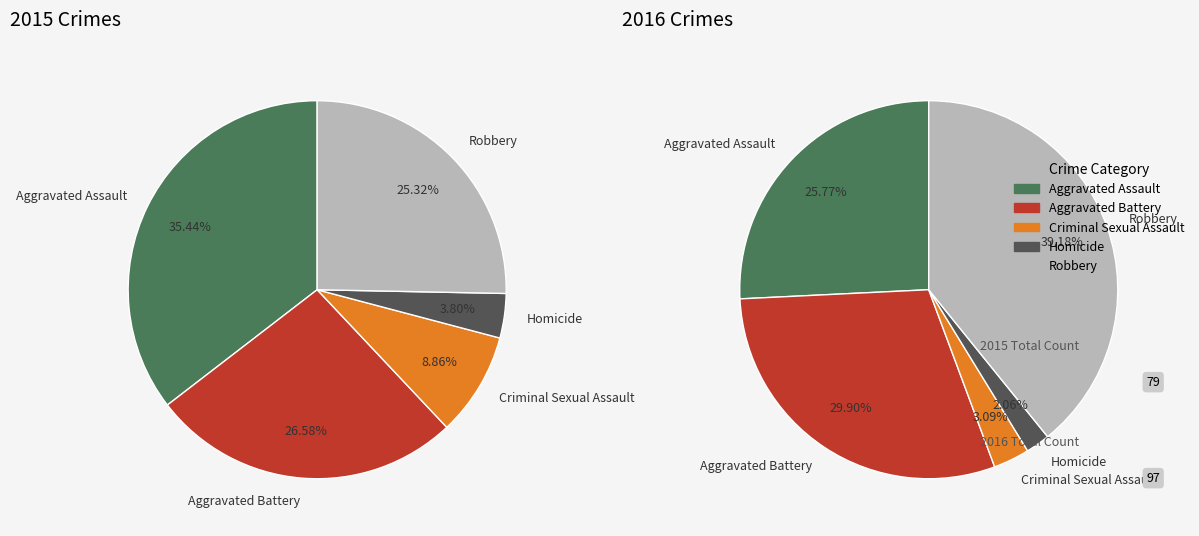

Is it true that Robbery is 39% of the pie?

True